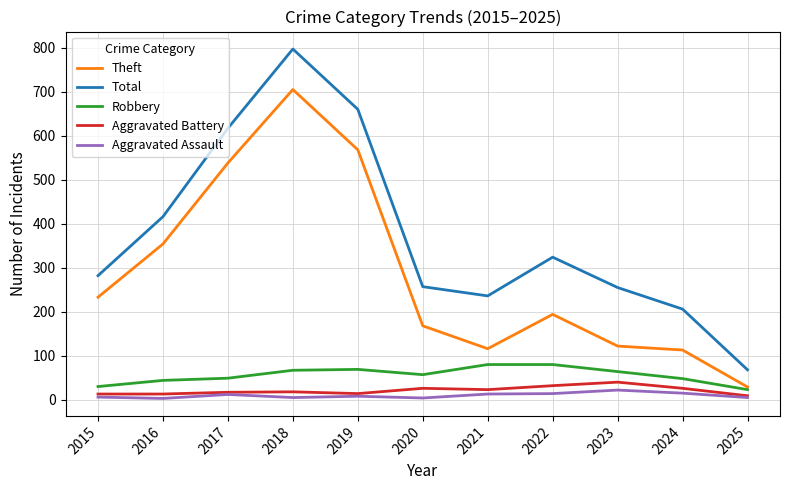

Is it true that Robbery equals 67 at 2018?

True